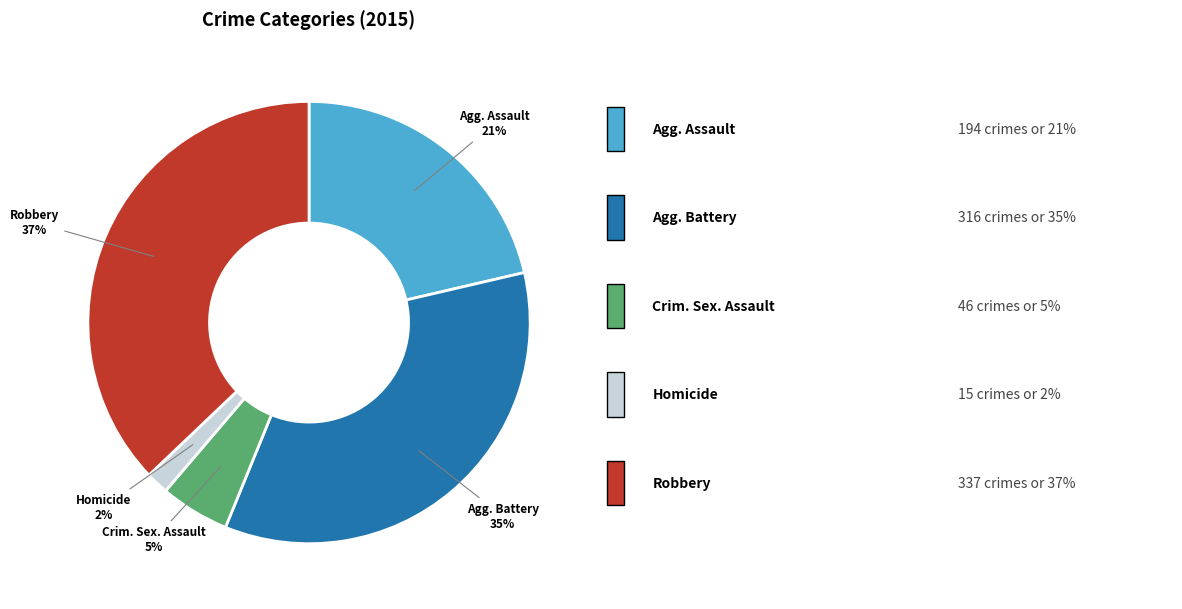

Which category has the biggest portion of the pie?

Robbery